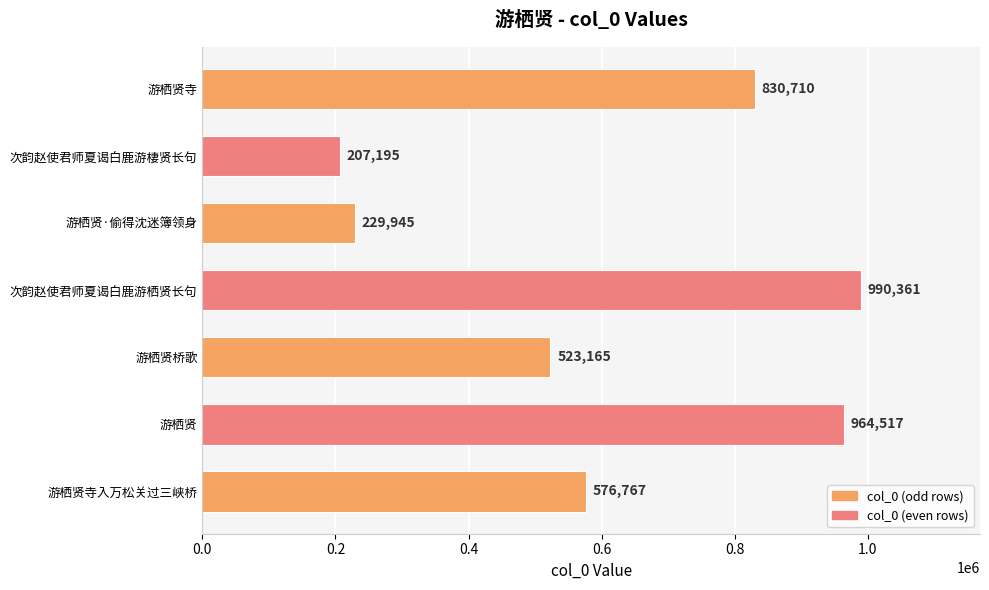

True or false: the data shows 964517 at 游栖贤.

True